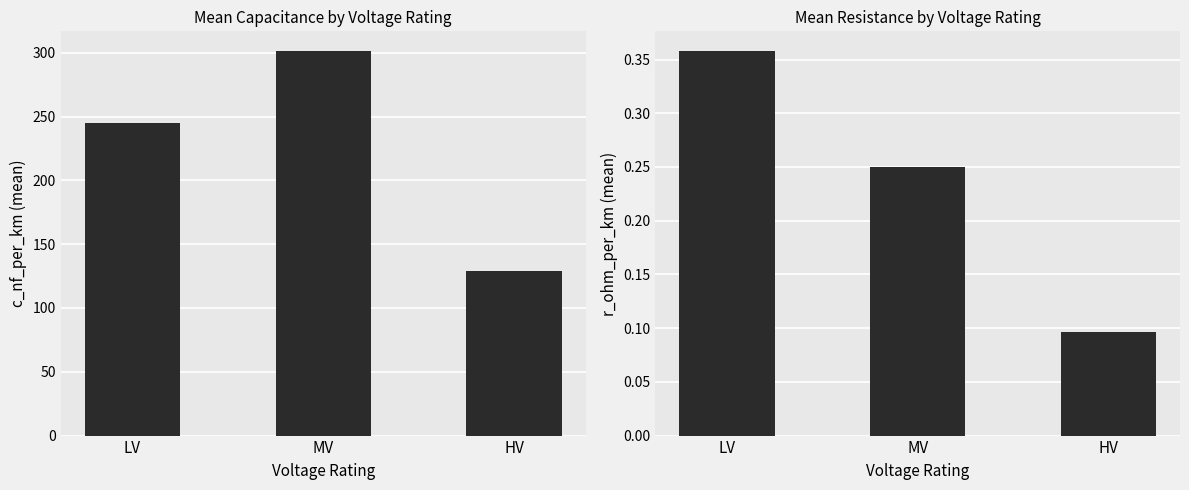

What is the sum of the c_nf_per_km values at MV and LV?

546.7